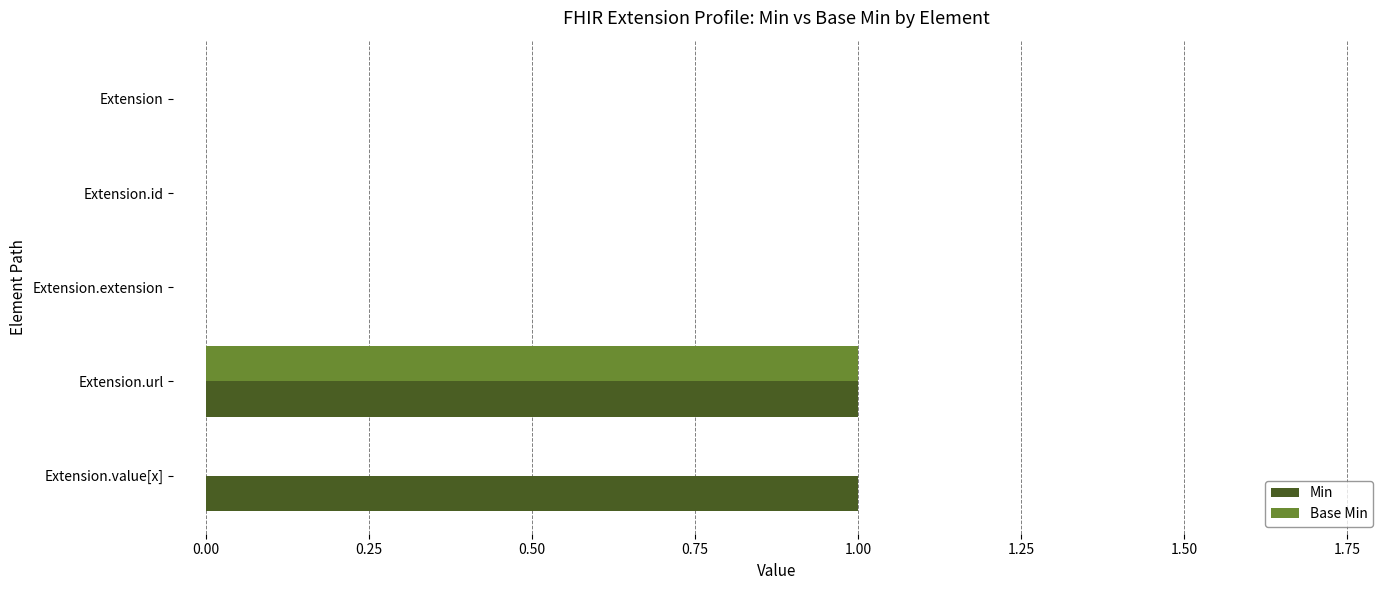

The value of Min at Extension.id is -1. True or false?

False